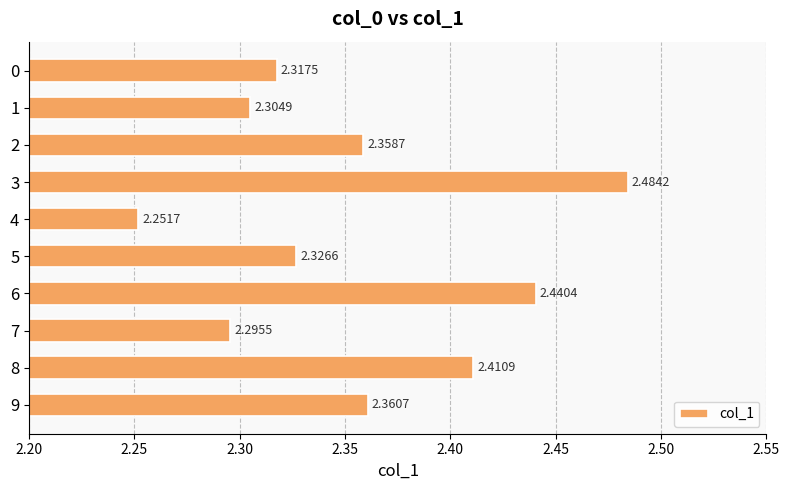

Count the number of categories in the chart.

10